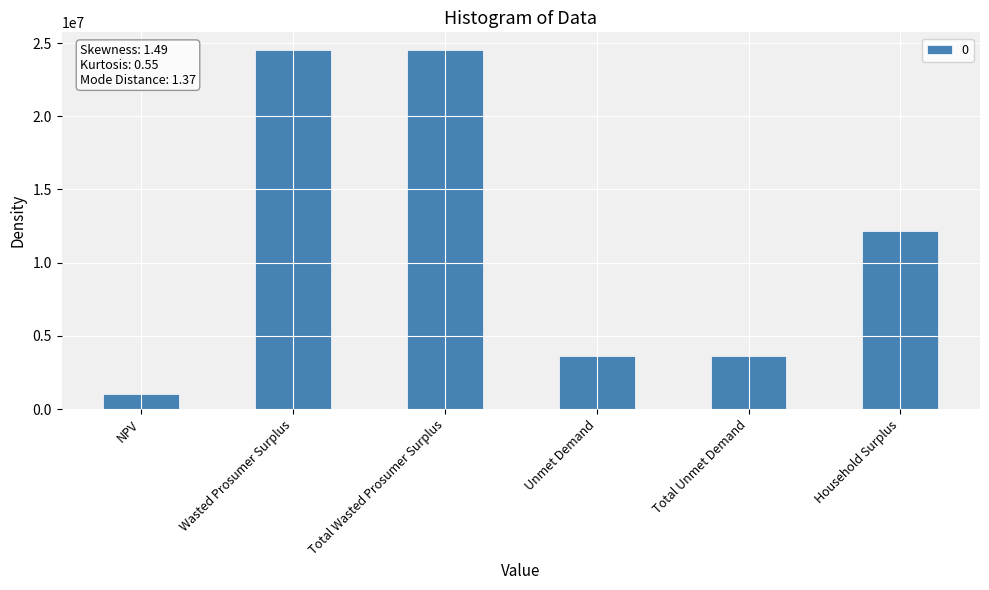

What is the sum of the values at Household Surplus and Unmet Demand?

15820111.8